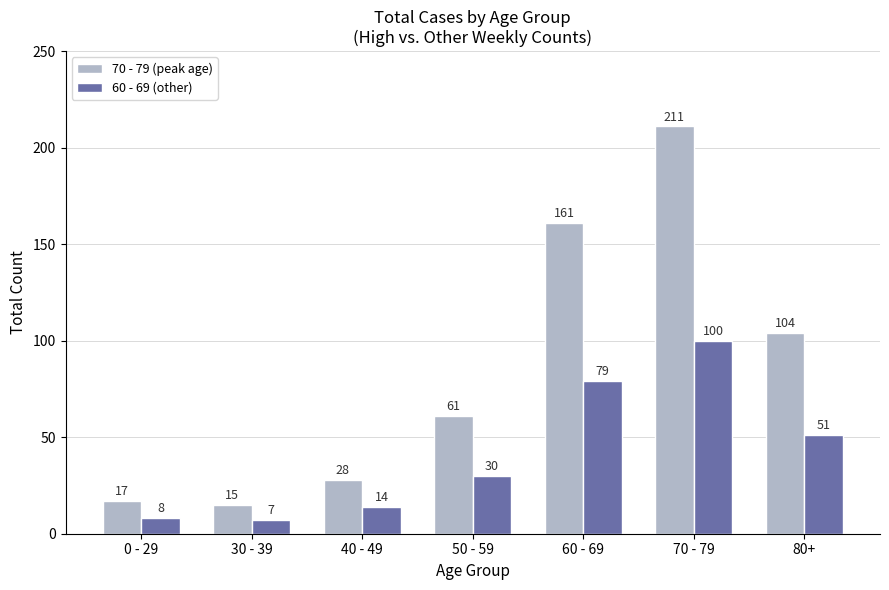

How many distinct data groups are displayed?

2